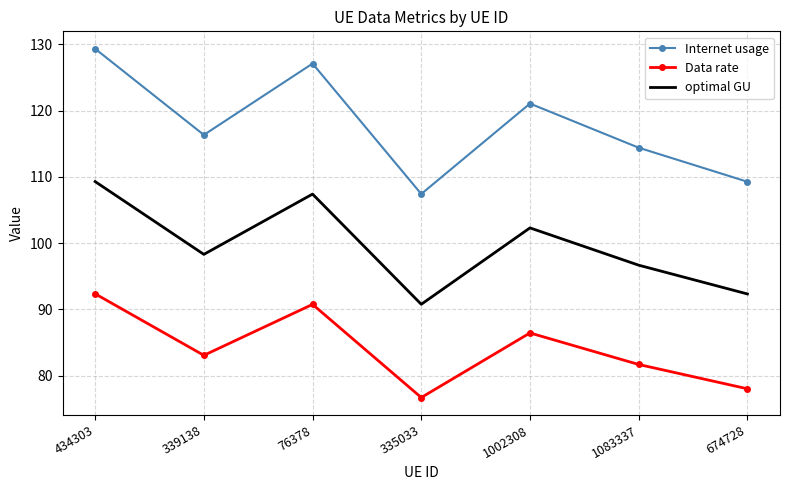

What position from the right is 76378?

5